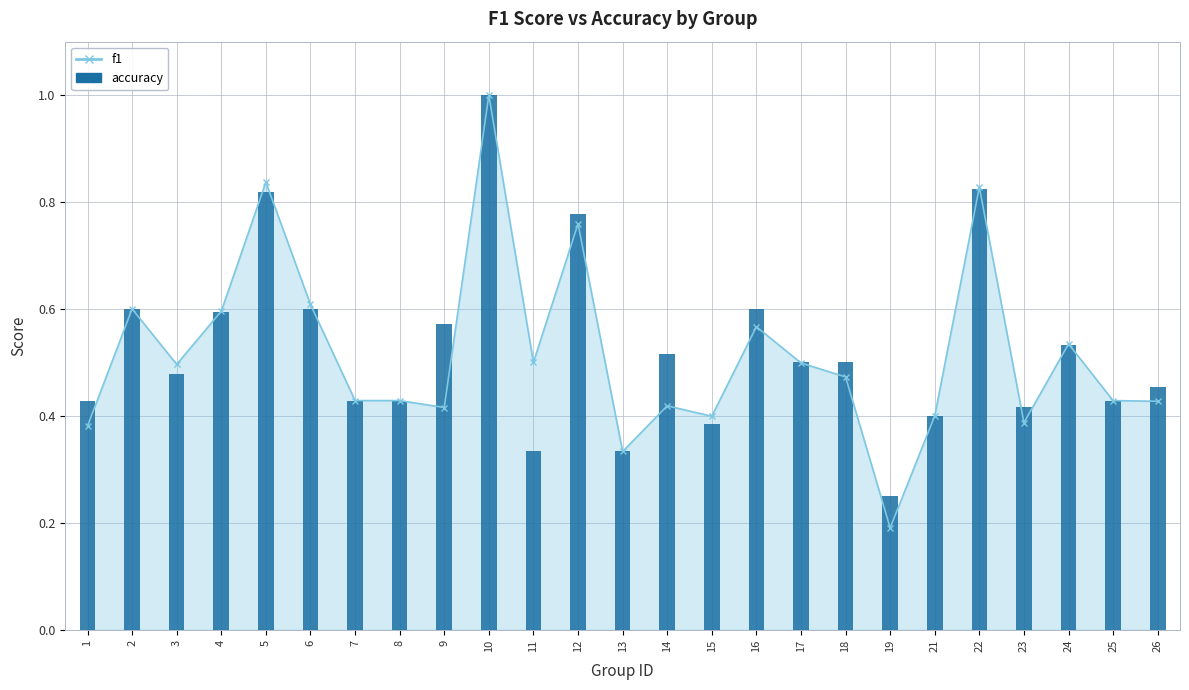

Where is the data nearest to the value 0?

19